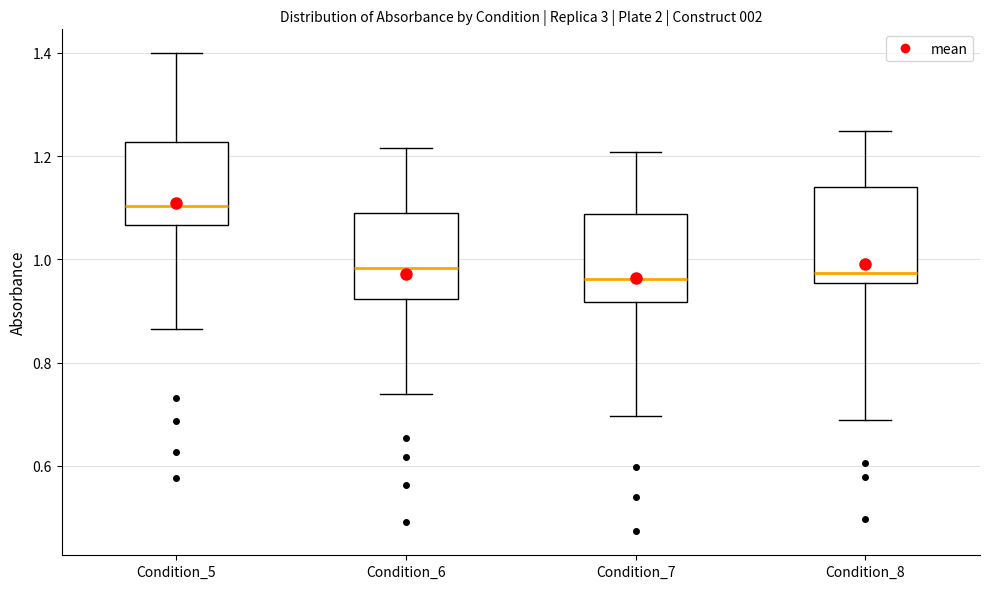

Reading left to right, read every box against the y-axis: the position of its median line, the range the box covers, and the ends of its whiskers. The values are not printed on the chart, so give them approximately, as read against the axis.

Condition_5: median 1.10, box 1.06 to 1.22, whiskers 0.86 to 1.40
Condition_6: median 0.98, box 0.92 to 1.10, whiskers 0.74 to 1.22
Condition_7: median 0.96, box 0.92 to 1.08, whiskers 0.70 to 1.20
Condition_8: median 0.98, box 0.96 to 1.14, whiskers 0.68 to 1.24